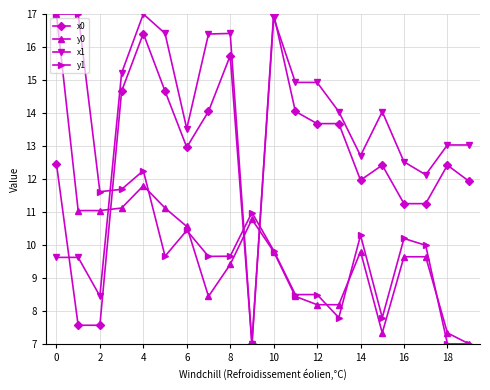

What is the value of the x1 point at the 3rd from the left?

8.5